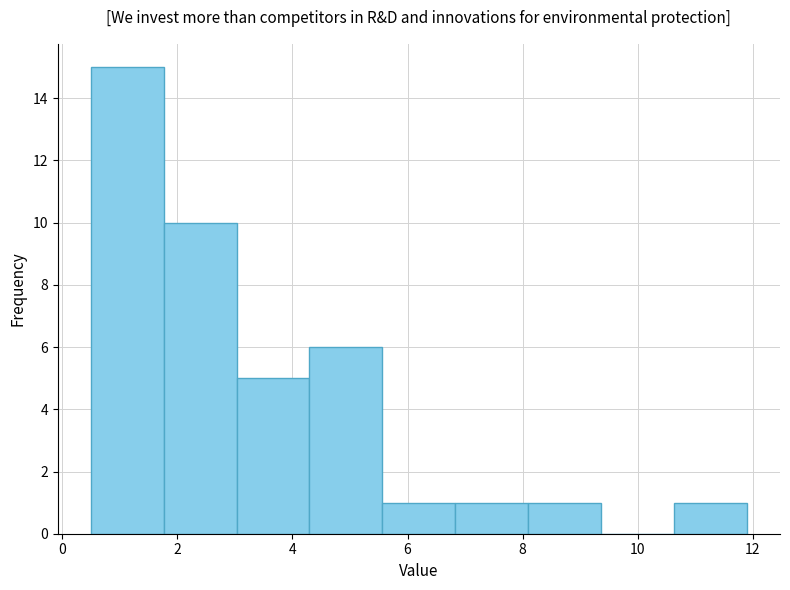

Over which range of the x-axis is the bar tallest?

0.4 to 1.8